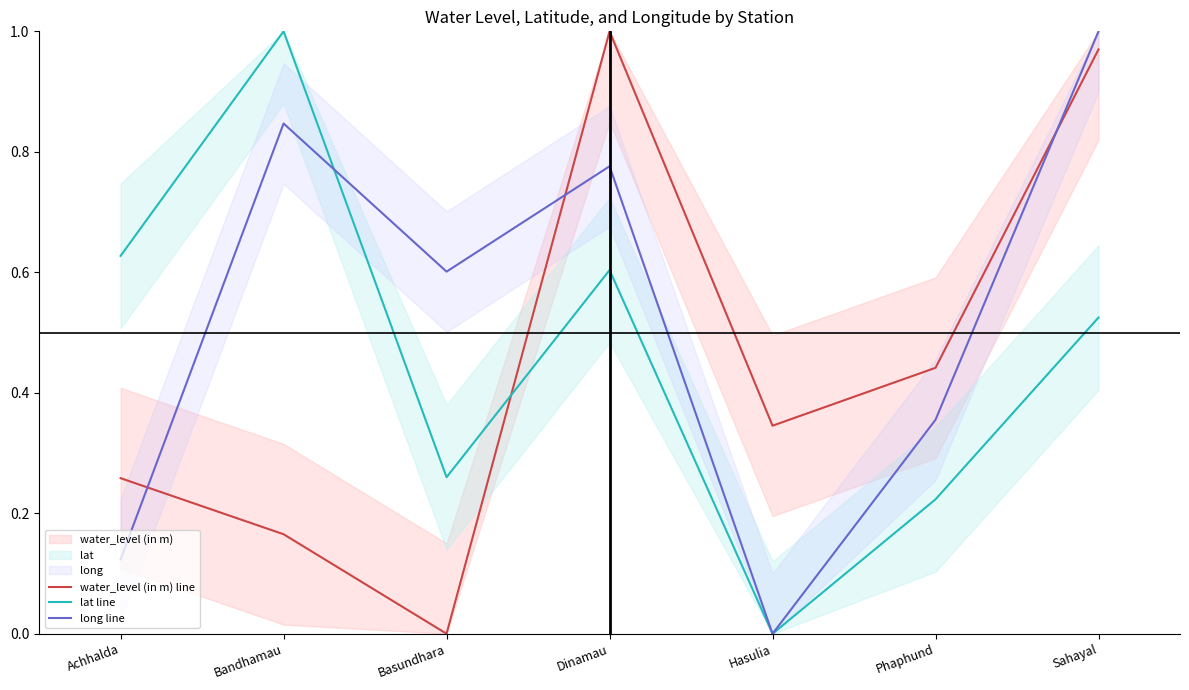

How many positive values does the lat line series have?

6